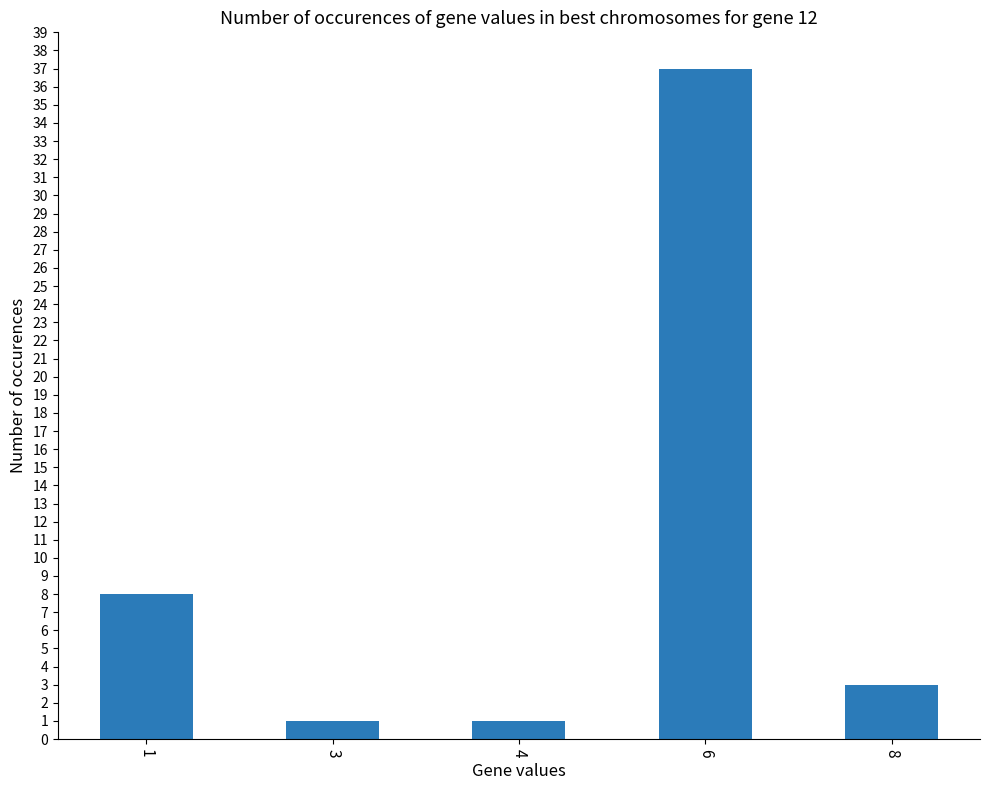

What is the value of the 5th bar from the left?

3